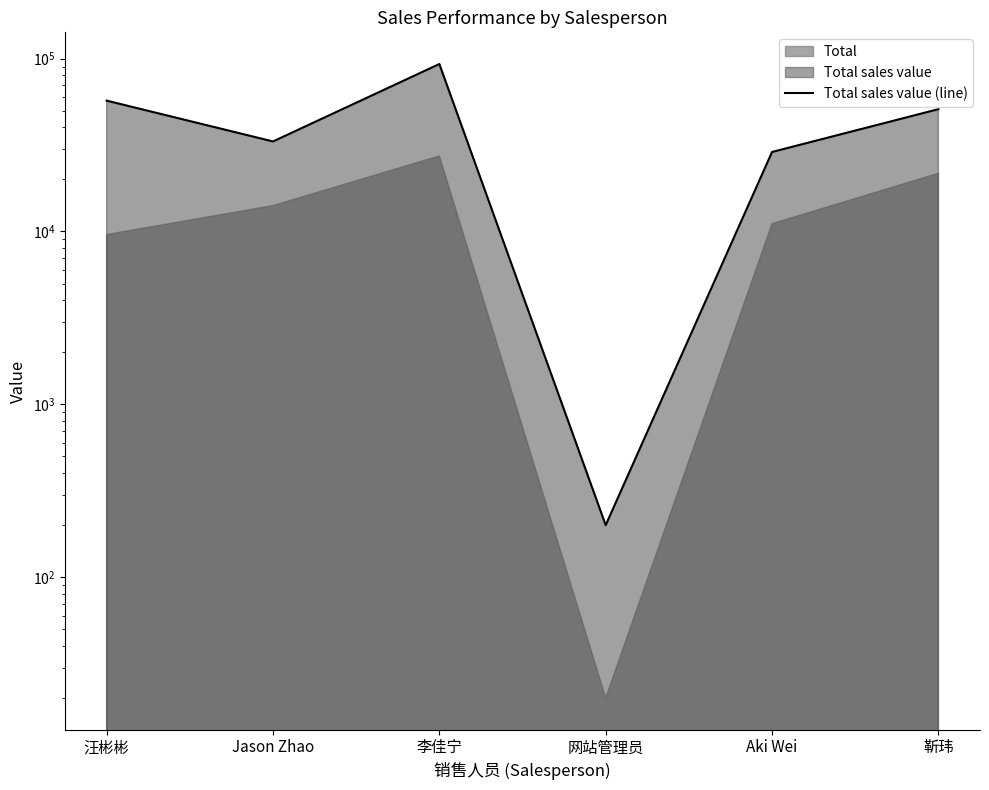

At which category does the data reach its first local peak?

李佳宁